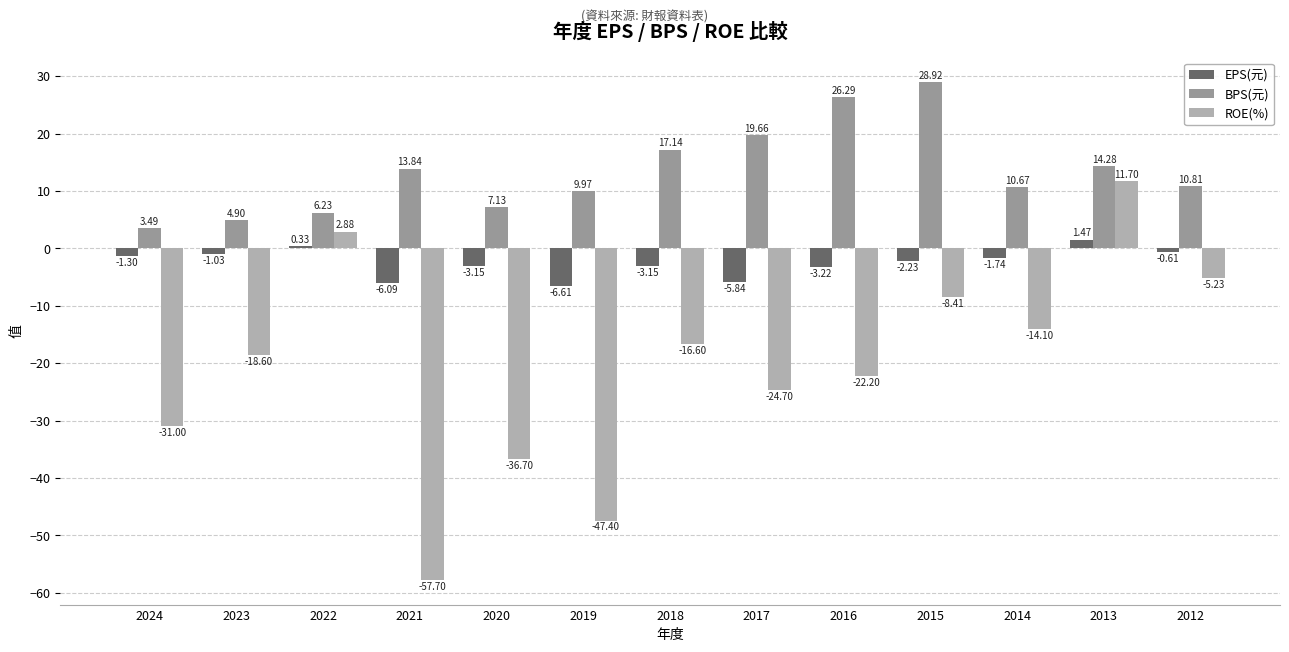

What is the sum of all BPS(元) values?

173.3